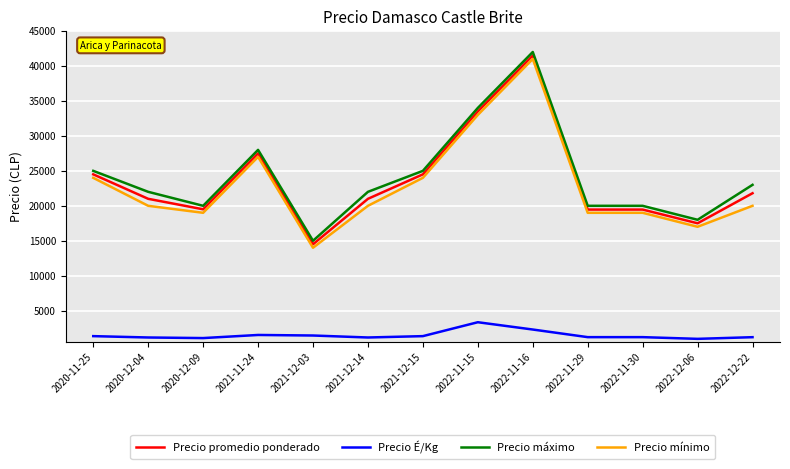

True or false: Precio É/Kg and Precio máximo cross at least once.

False